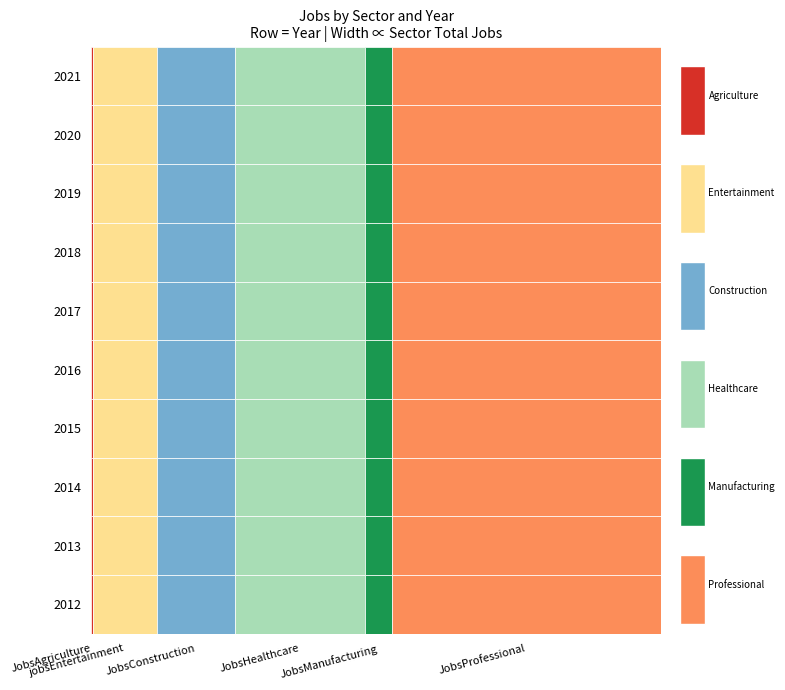

What value does the 2015 series have at 2?

33